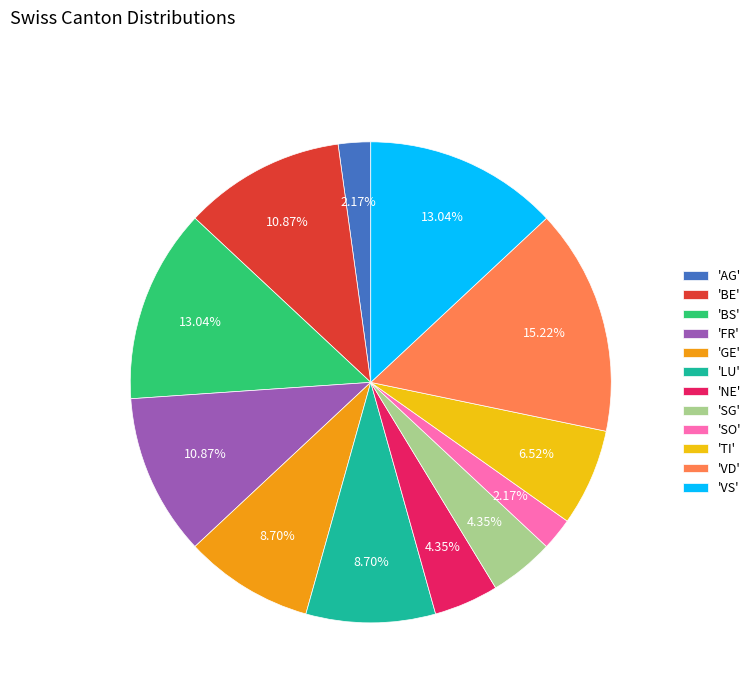

What is the largest slice in the pie chart?

'VD'